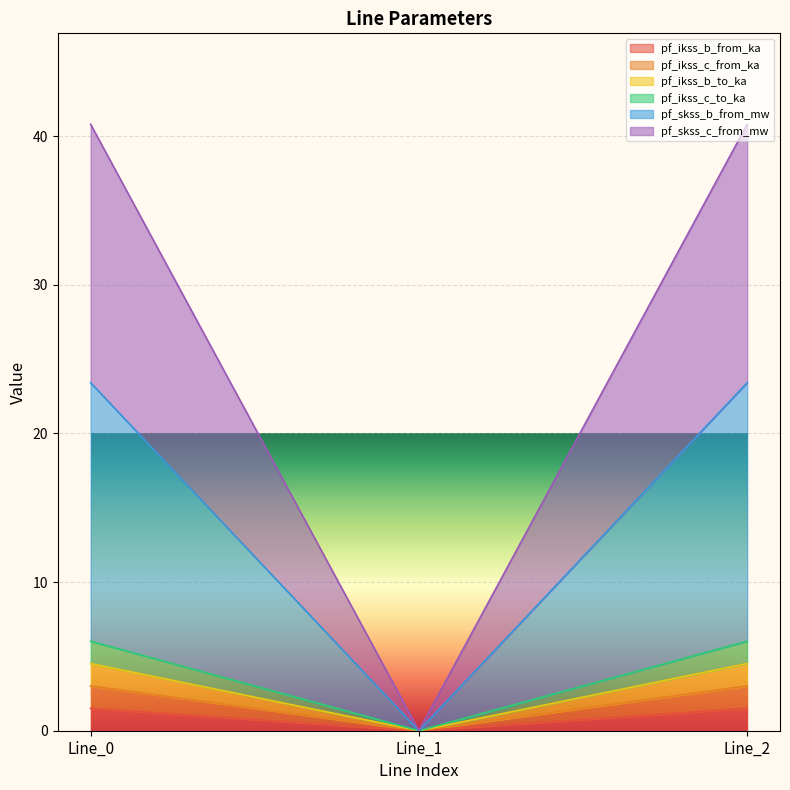

How many pf_ikss_c_to_ka values are between 0 and 4?

1